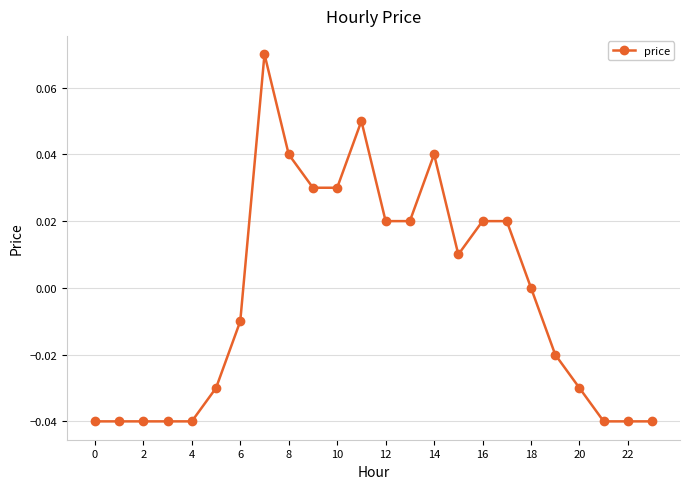

How many distinct data groups are displayed?

1